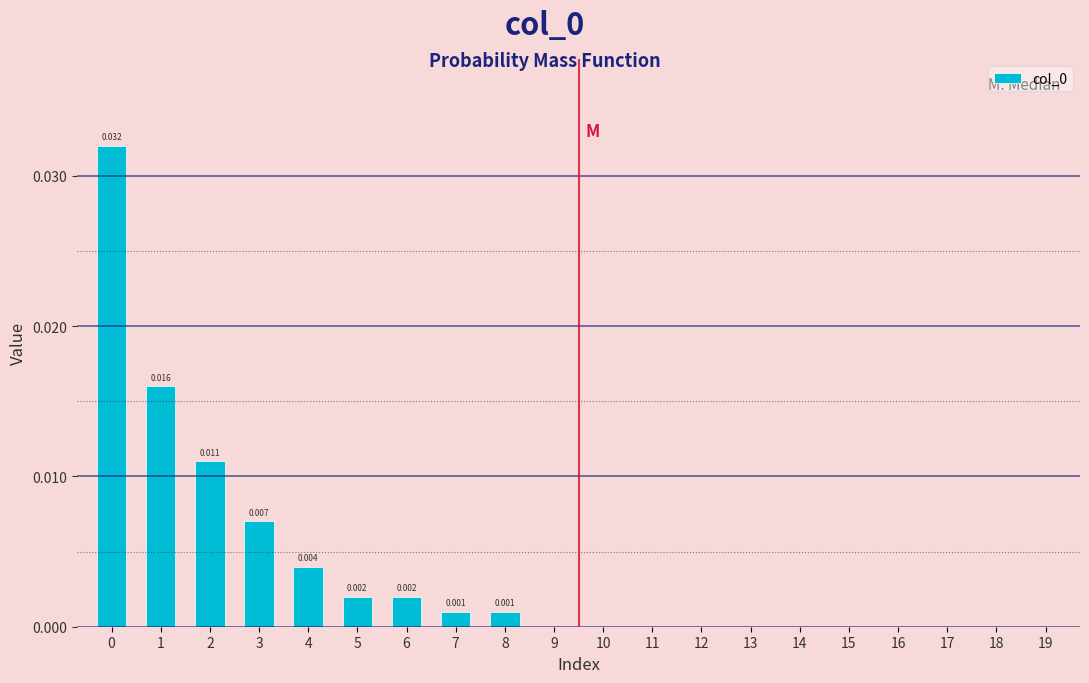

Count the number of categories in the chart.

20